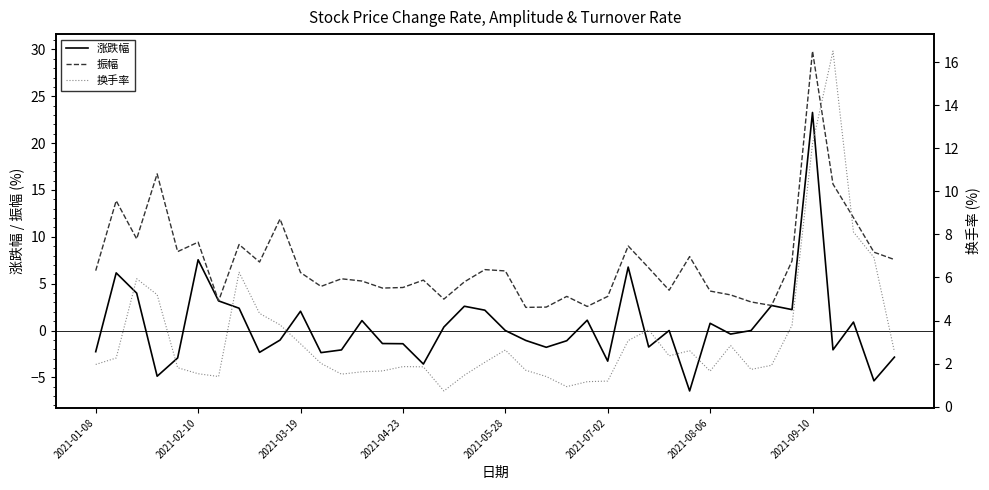

How many lines are shown in the chart?

3